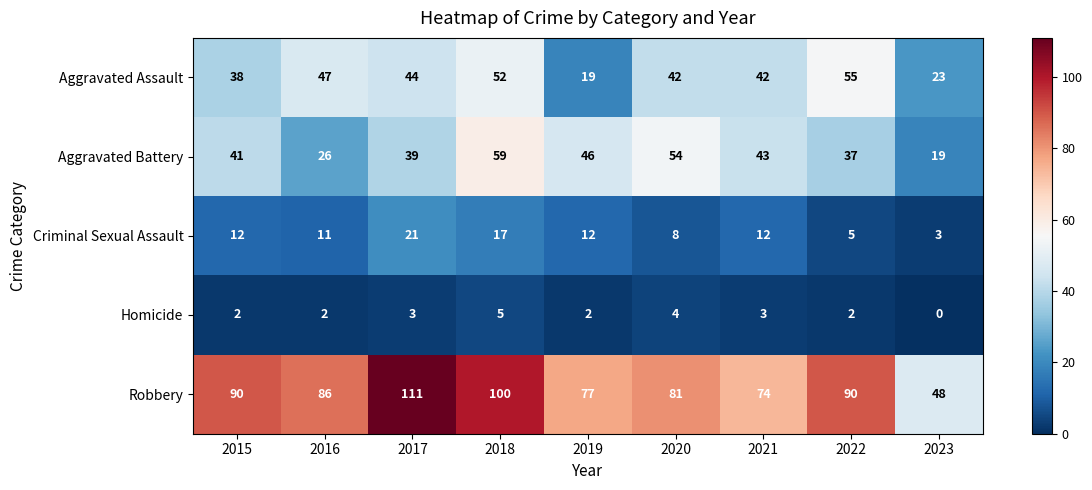

The value of Criminal Sexual Assault at 2019 is 21. True or false?

False